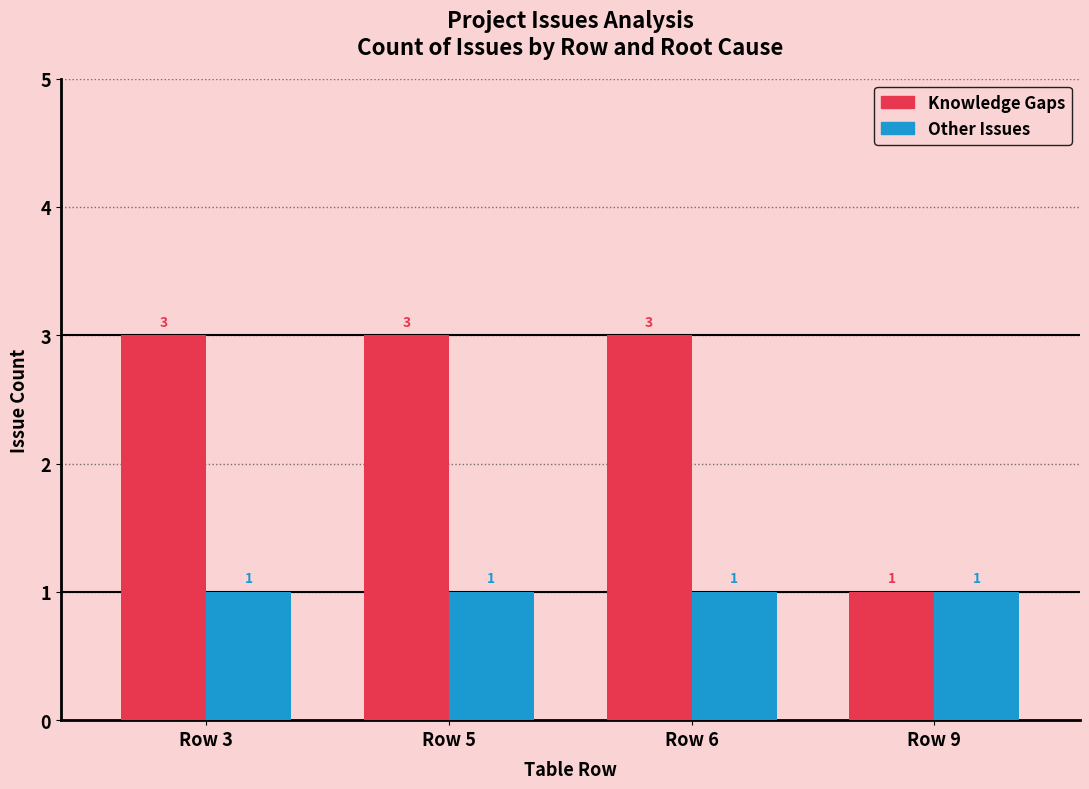

Which series has the widest spread of values?

Knowledge Gaps